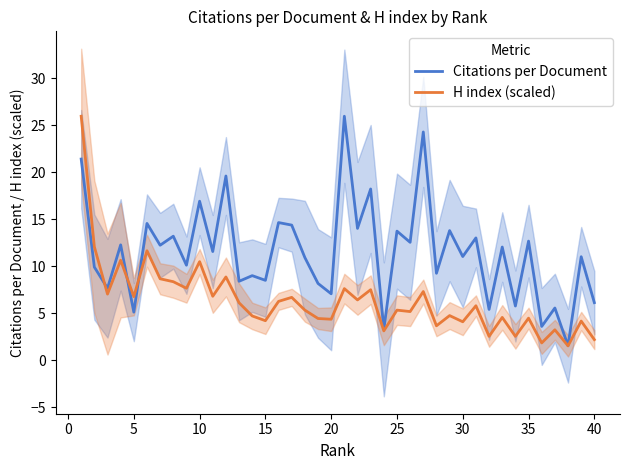

The value of H index (scaled) at 5 is 2.9. True or false?

False